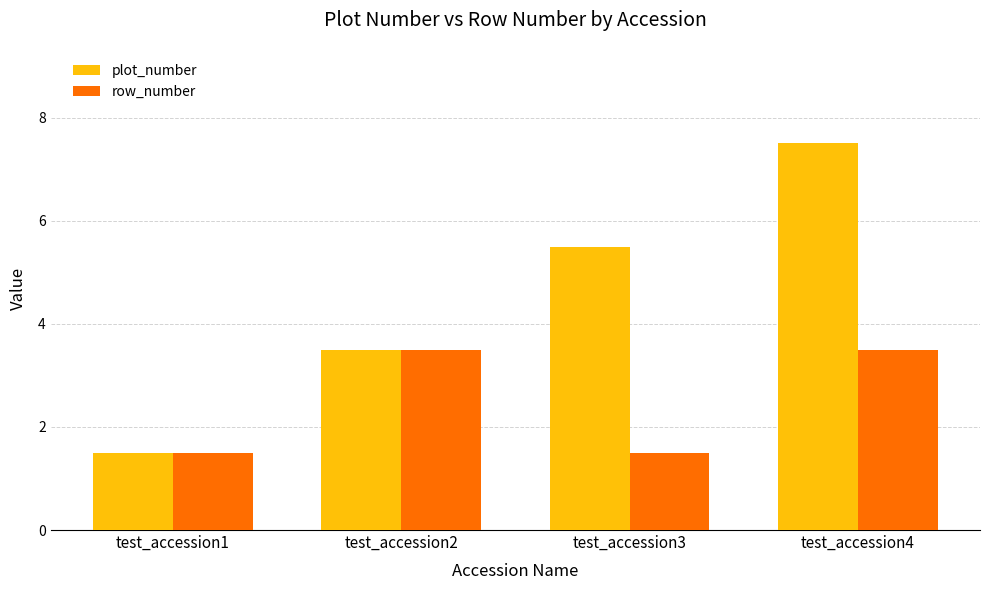

Count the number of data series in this chart.

2